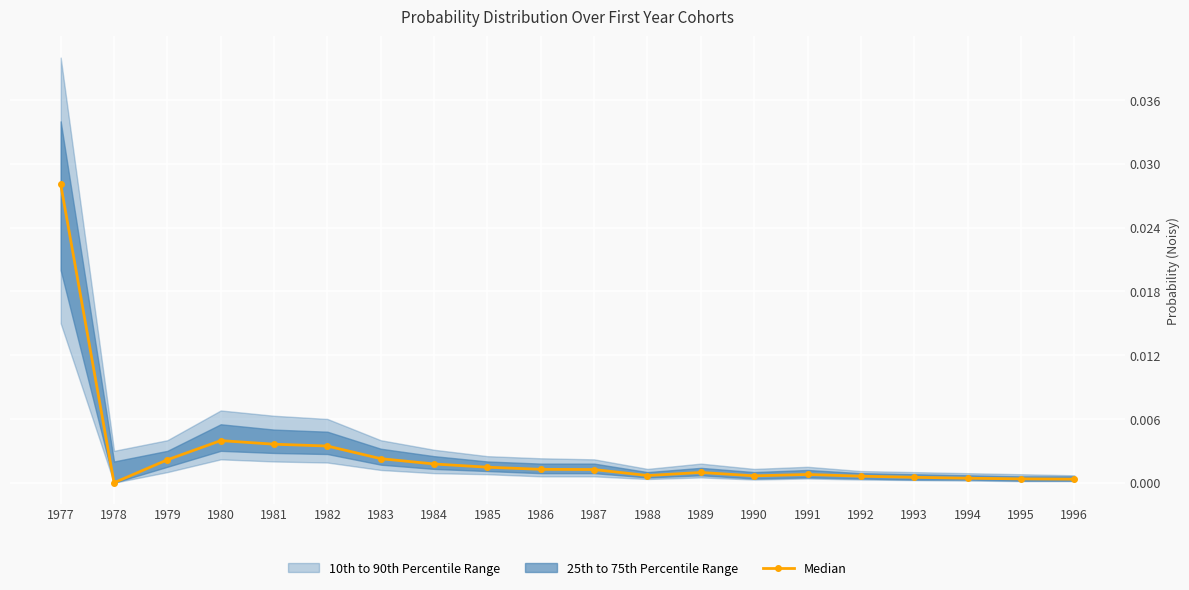

Is it true that the value at 1978 is 0.0?

False